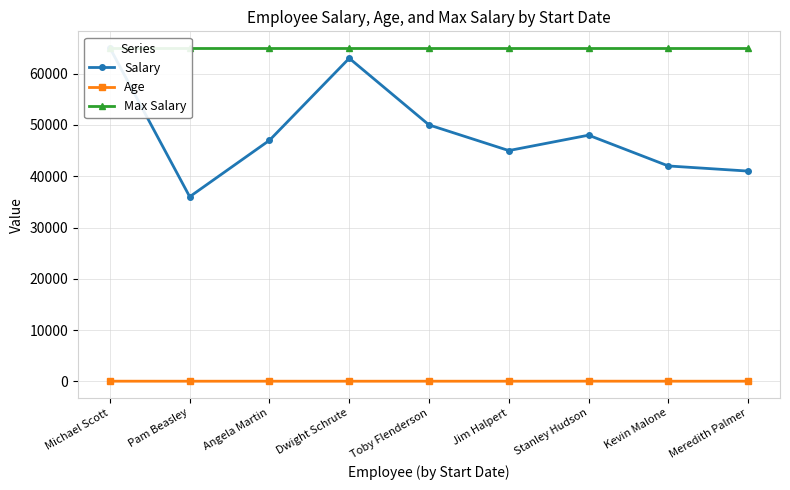

True or false: Age has a value of 13 at Michael Scott.

False